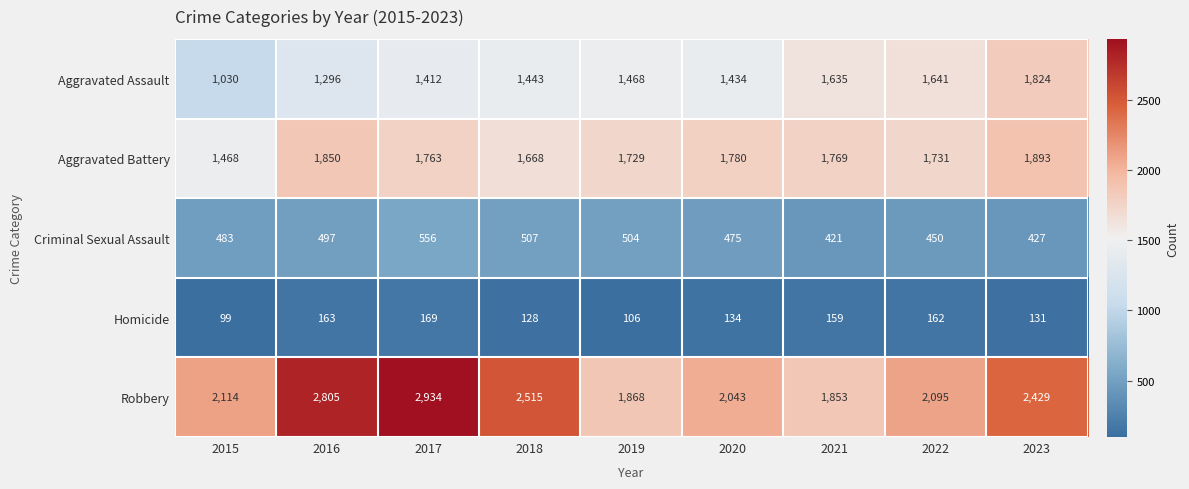

What is the difference between the highest and lowest values at 2015?

2015